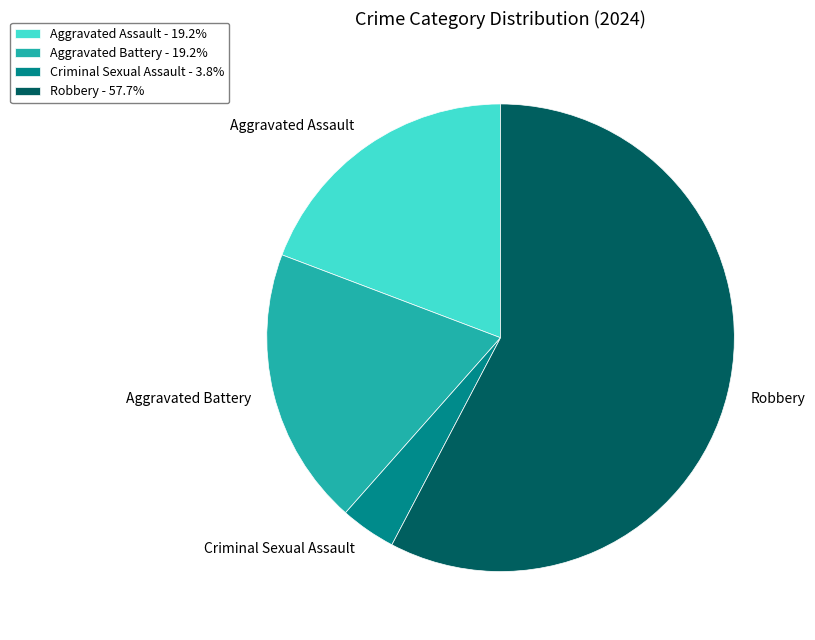

What is the ratio of the value at Aggravated Battery to the value at Robbery?

0.3